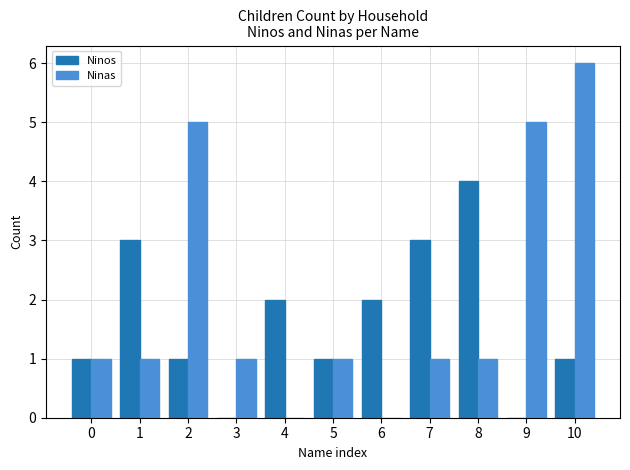

Reading left to right, what are all the values shown in this chart?

Ninos: 1	3	1	0	2	1	2	3	4	0	1
Ninas: 1	1	5	1	0	1	0	1	1	5	6